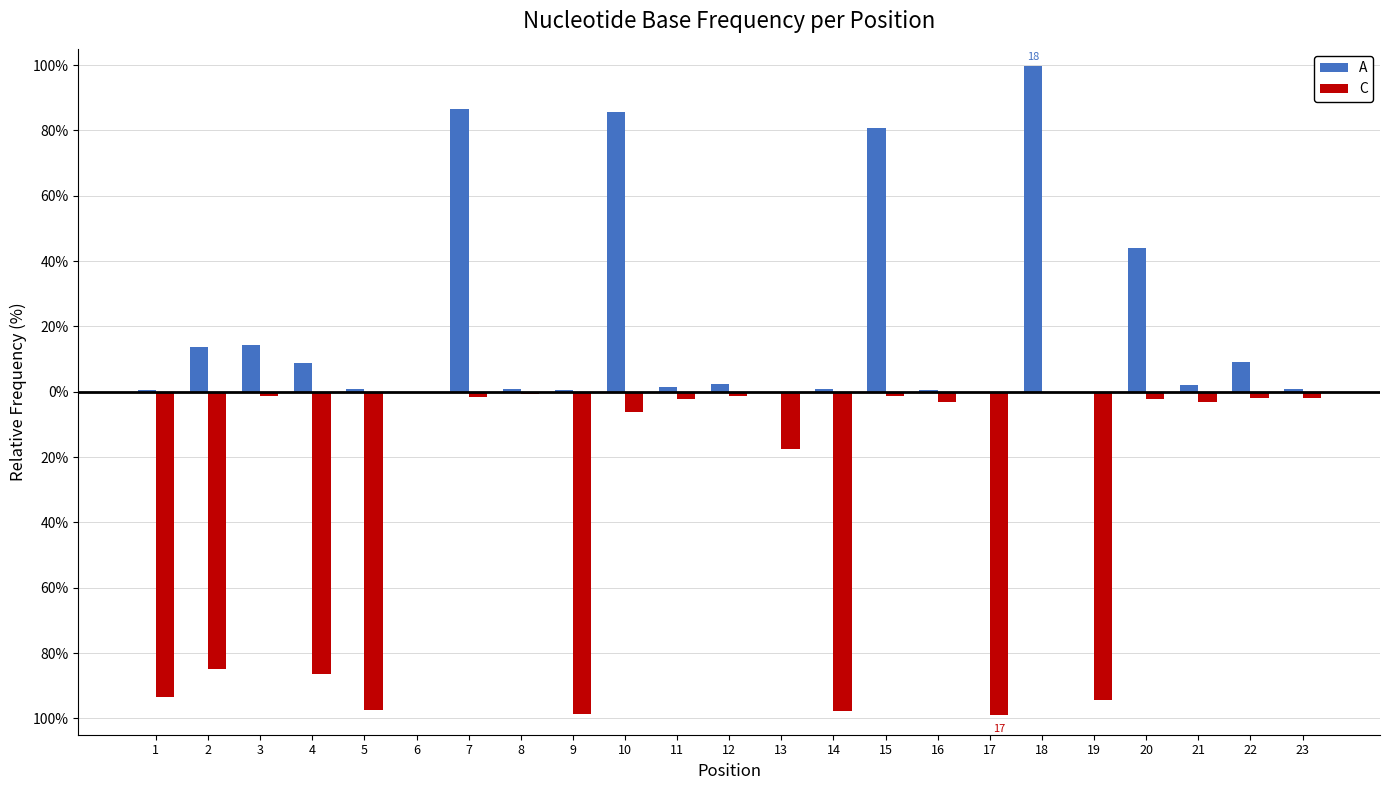

Reading left to right, what are all the values shown in this chart?

A: 0.5	13.8	14.2	8.8	0.7	0.1	86.7	0.7	0.6	85.8	1.4	2.5	0.1	0.9	80.7	0.4	0.0	99.8	0.0	44.2	2.1	9.3	0.7
C: -93.6	-84.8	-1.2	-86.5	-97.3	-0.5	-1.6	-0.6	-98.8	-6.1	-2.2	-1.4	-17.5	-97.8	-1.3	-3.3	-98.9	0.0	-94.3	-2.3	-3.1	-1.9	-1.9